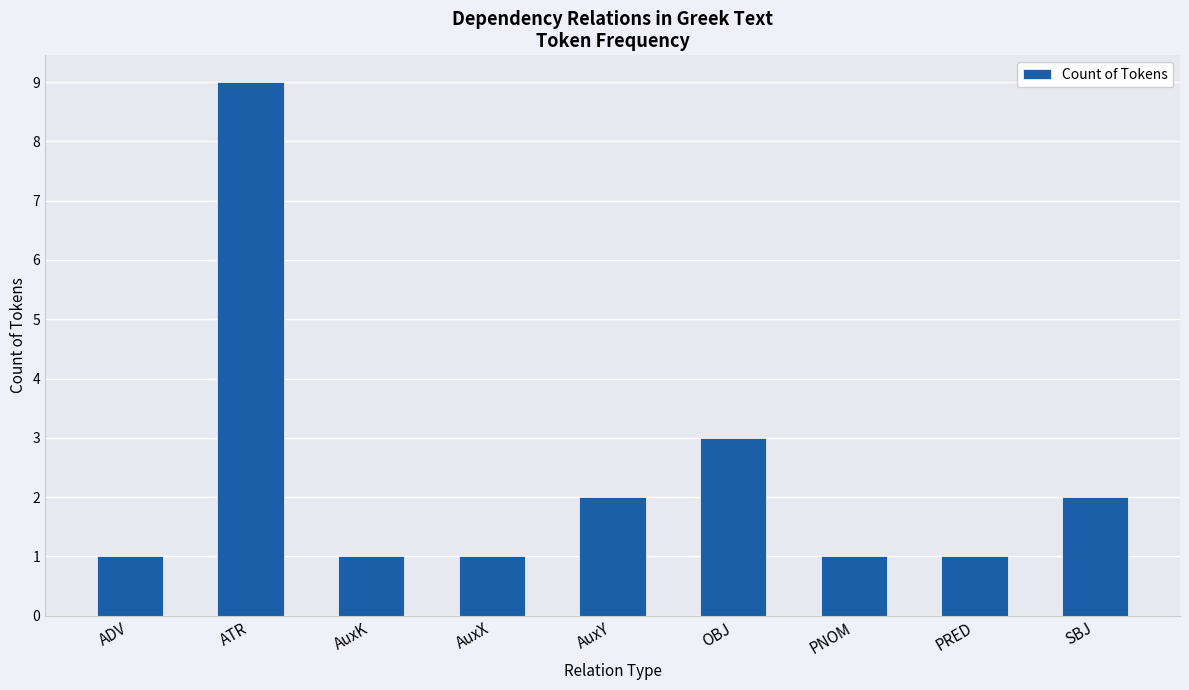

Which label corresponds to the largest value in the chart?

ATR